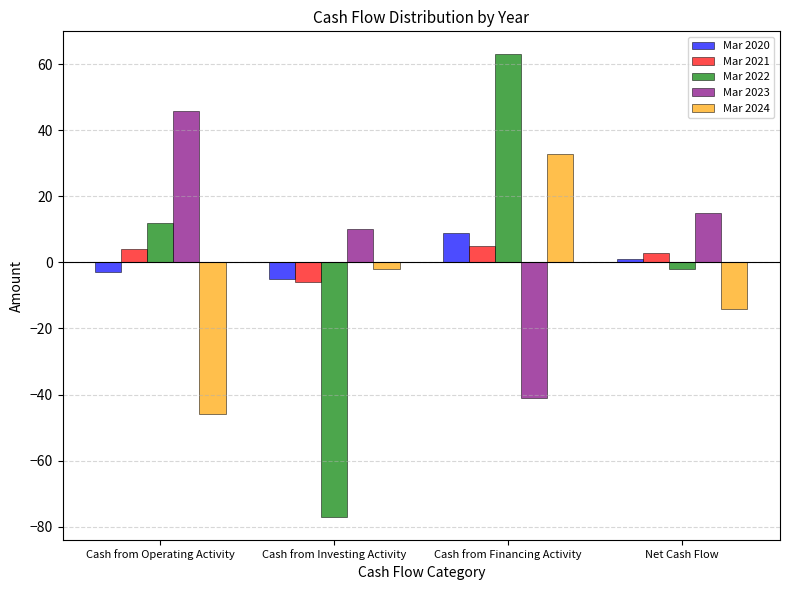

Reading left to right, what are all the values shown in this chart?

Mar 2020: Cash from Operating Activity=-3	Cash from Investing Activity=-5	Cash from Financing Activity=9	Net Cash Flow=1
Mar 2021: Cash from Operating Activity=4	Cash from Investing Activity=-6	Cash from Financing Activity=5	Net Cash Flow=3
Mar 2022: Cash from Operating Activity=12	Cash from Investing Activity=-77	Cash from Financing Activity=63	Net Cash Flow=-2
Mar 2023: Cash from Operating Activity=46	Cash from Investing Activity=10	Cash from Financing Activity=-41	Net Cash Flow=15
Mar 2024: Cash from Operating Activity=-46	Cash from Investing Activity=-2	Cash from Financing Activity=33	Net Cash Flow=-14